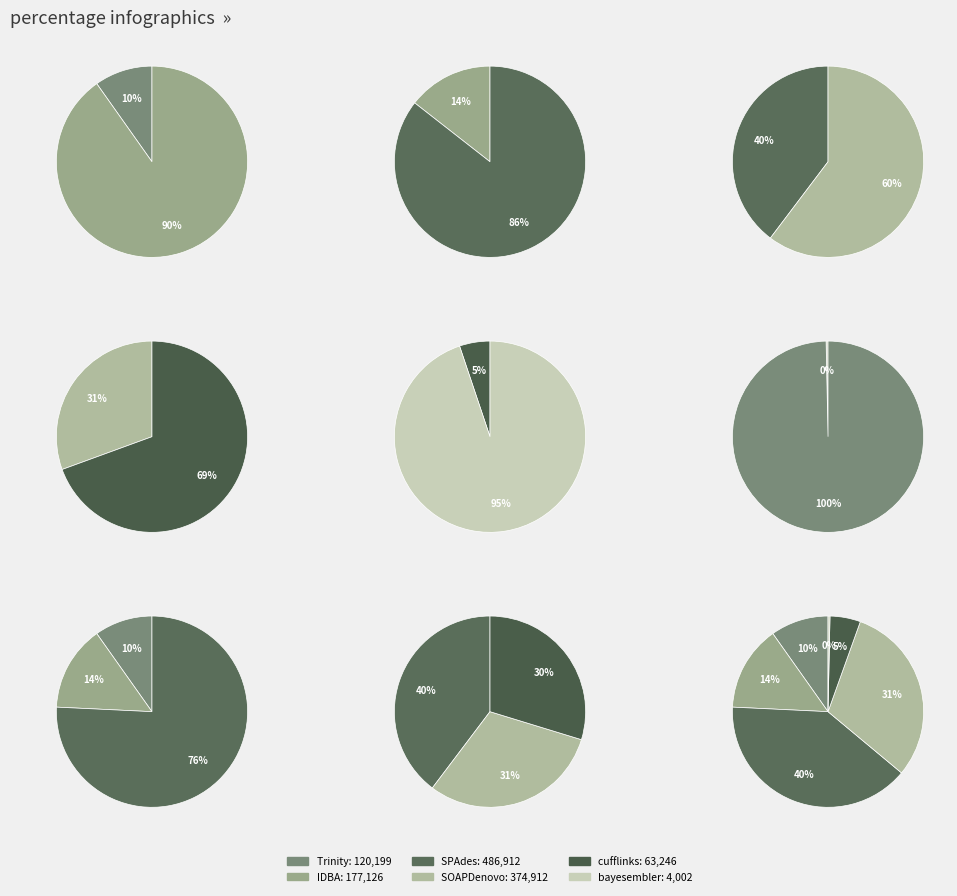

Between SPAdes and Trinity, which is larger?

SPAdes